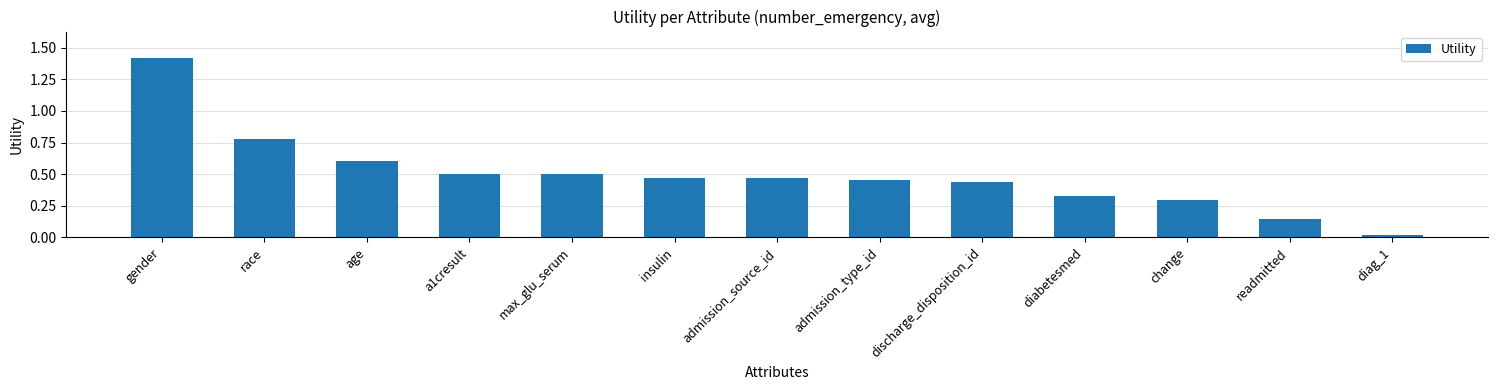

What is the difference between the maximum and minimum values?

1.4